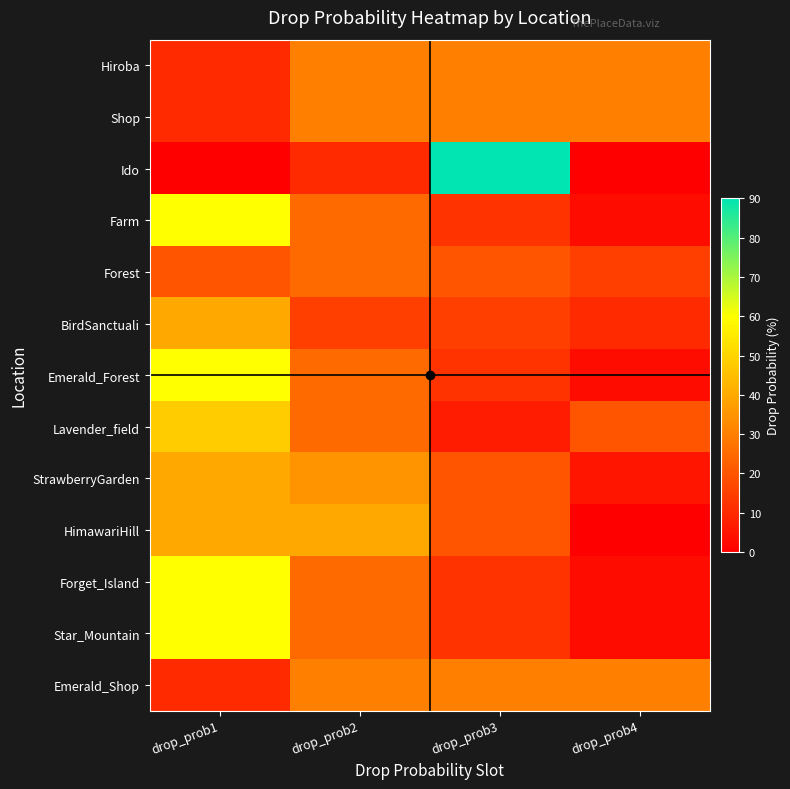

Reading left to right, list all the values displayed in this chart.

Hiroba: drop_prob1=10	drop_prob2=30	drop_prob3=30	drop_prob4=30
Shop: drop_prob1=10	drop_prob2=30	drop_prob3=30	drop_prob4=30
Ido: drop_prob1=0	drop_prob2=10	drop_prob3=90	drop_prob4=0
Farm: drop_prob1=60	drop_prob2=25	drop_prob3=12	drop_prob4=3
Forest: drop_prob1=20	drop_prob2=25	drop_prob3=20	drop_prob4=15
BirdSanctuali: drop_prob1=40	drop_prob2=15	drop_prob3=15	drop_prob4=10
Emerald_Forest: drop_prob1=60	drop_prob2=25	drop_prob3=12	drop_prob4=3
Lavender_field: drop_prob1=48	drop_prob2=25	drop_prob3=7	drop_prob4=20
StrawberryGarden: drop_prob1=40	drop_prob2=35	drop_prob3=20	drop_prob4=5
HimawariHill: drop_prob1=40	drop_prob2=40	drop_prob3=20	drop_prob4=0
Forget_Island: drop_prob1=60	drop_prob2=25	drop_prob3=12	drop_prob4=3
Star_Mountain: drop_prob1=60	drop_prob2=25	drop_prob3=12	drop_prob4=3
Emerald_Shop: drop_prob1=10	drop_prob2=30	drop_prob3=30	drop_prob4=30